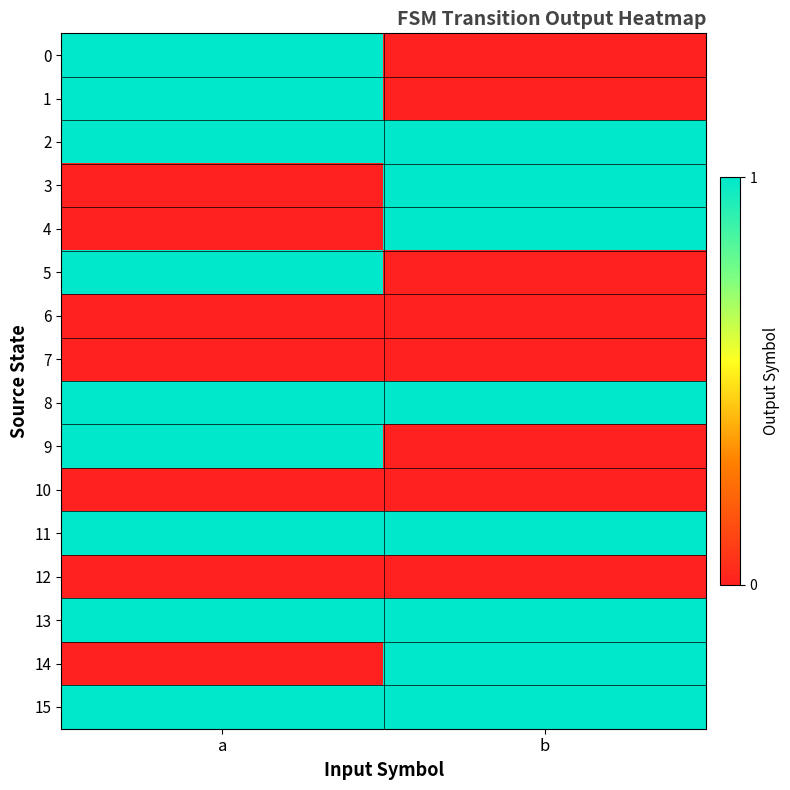

Rank the series at b from lowest to highest value.

0, 1, 5, 6, 7, 9, 10, 12, 2, 3, 4, 8, 11, 13, 14, 15